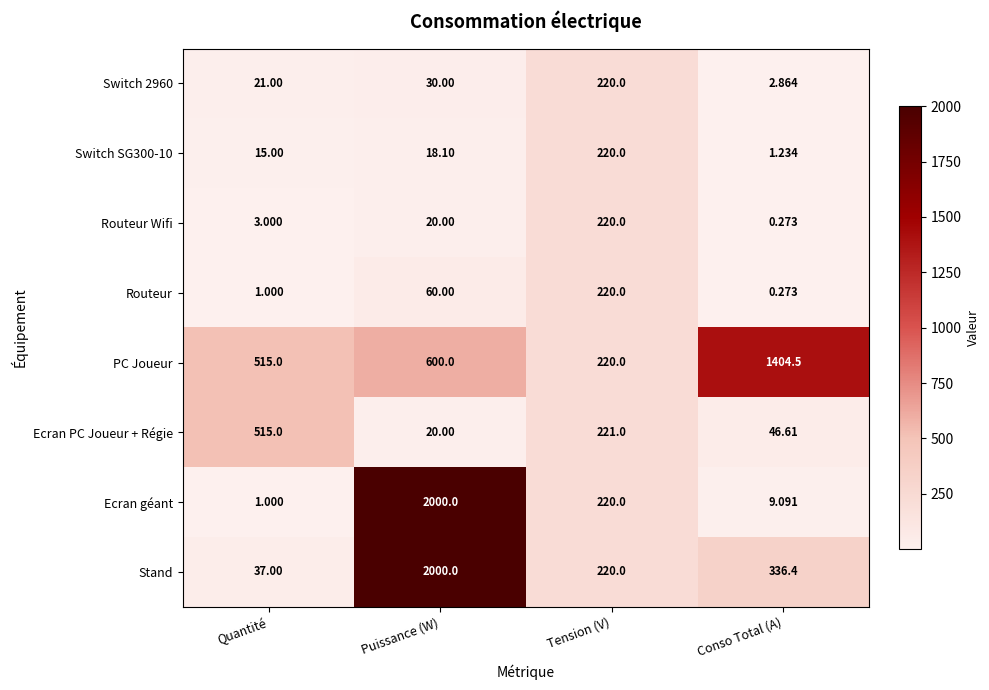

Which category has the highest value in the Ecran PC Joueur + Régie series?

Quantité